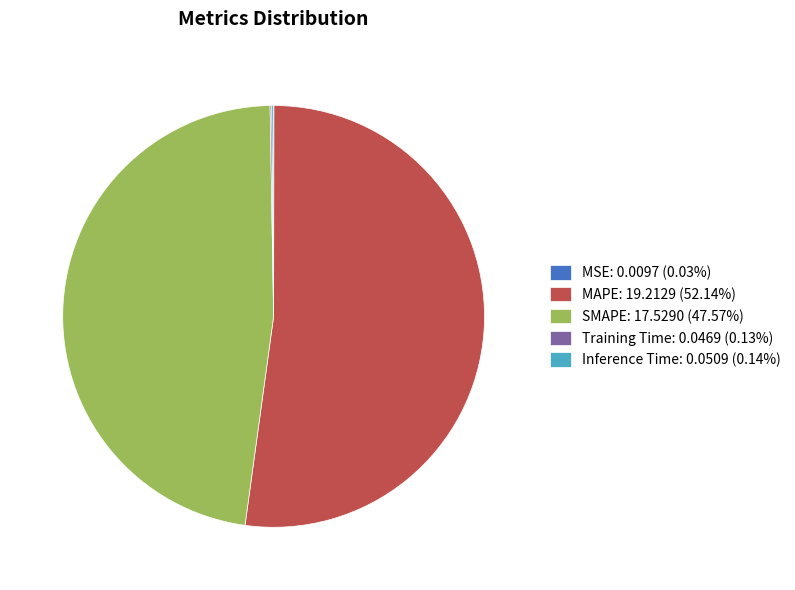

True or false: MAPE accounts for 52% of the total.

True